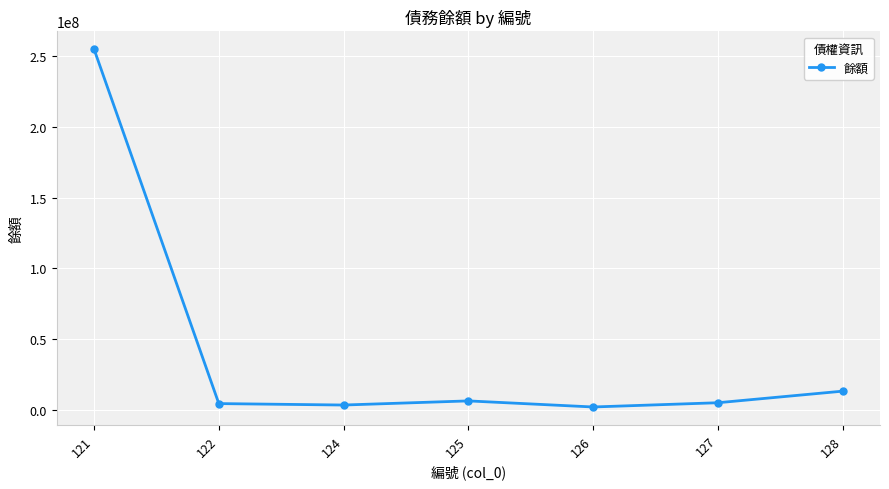

True or false: the data shows 433667394 at 121.

False